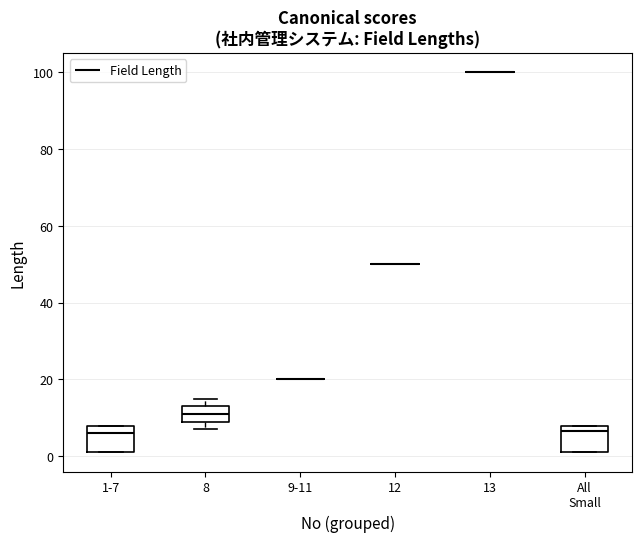

Where is the lower edge of the box for 1-7 on the y-axis? The values are not printed on the chart, so give them approximately, as read against the axis.

2